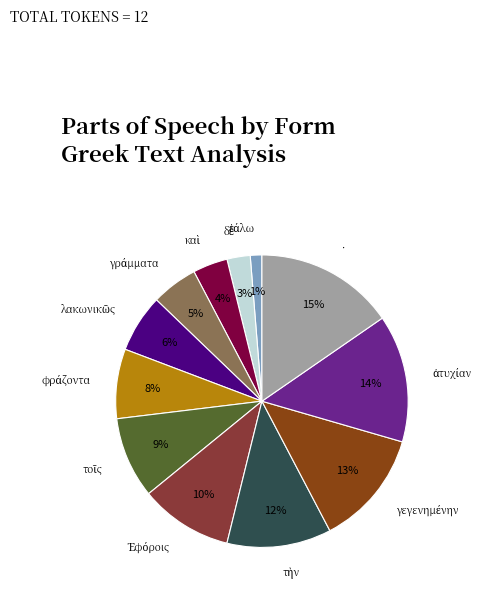

The · slice represents 7% of the pie. True or false?

False